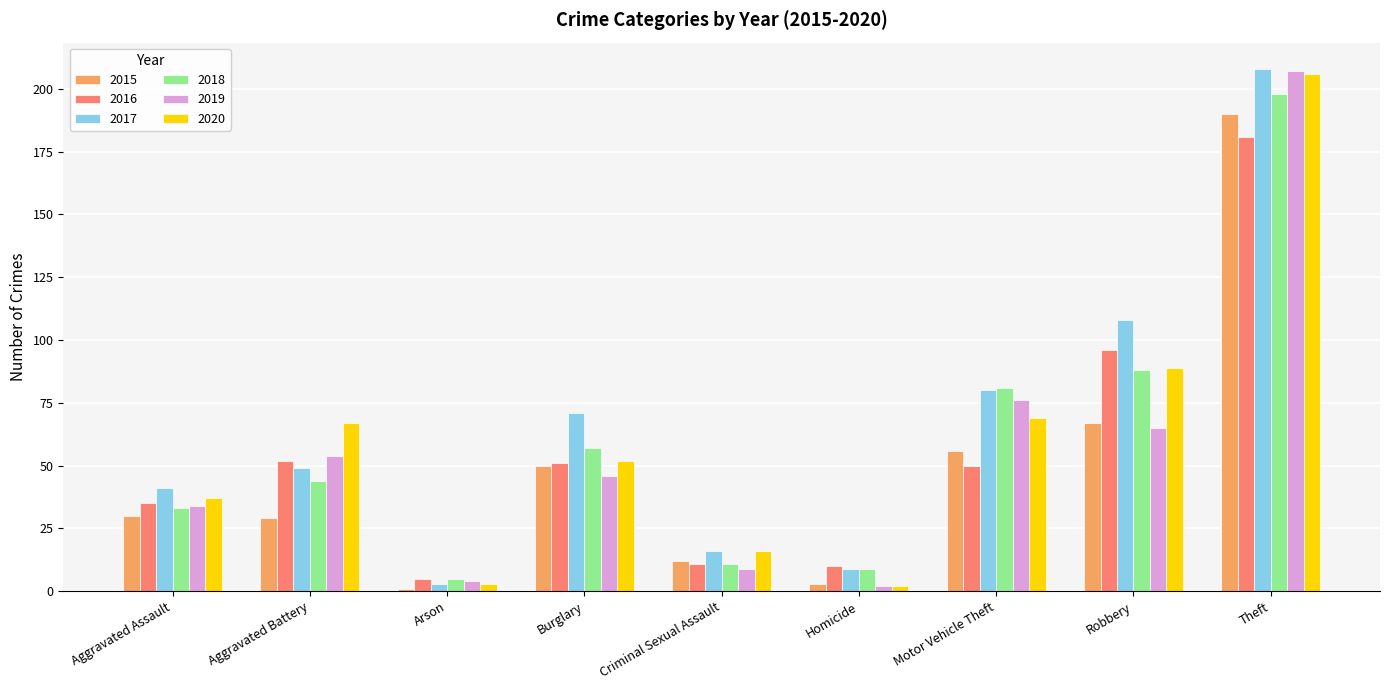

How many series are shown in this chart?

6